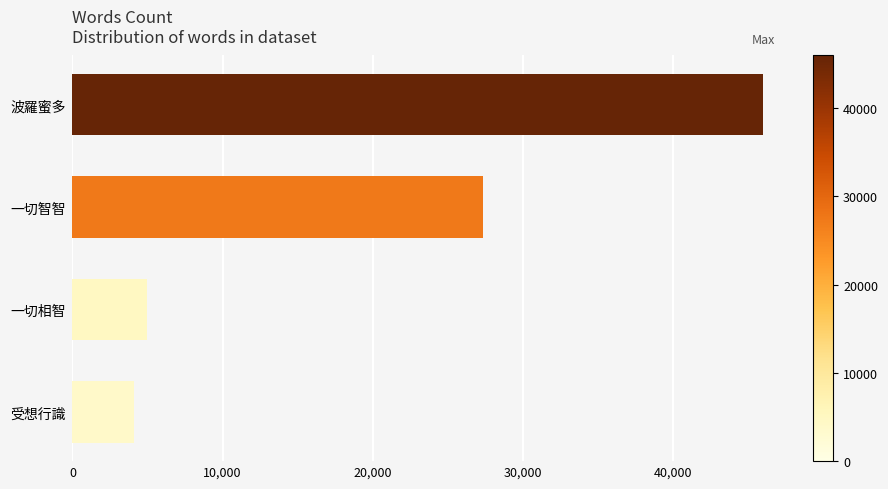

At which category does the chart reach its minimum across all series?

受想行識